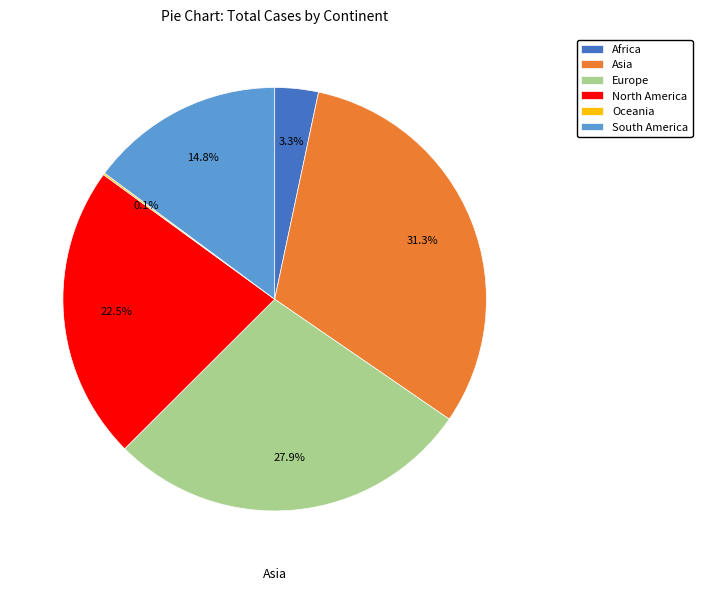

Which slice is the largest?

Asia